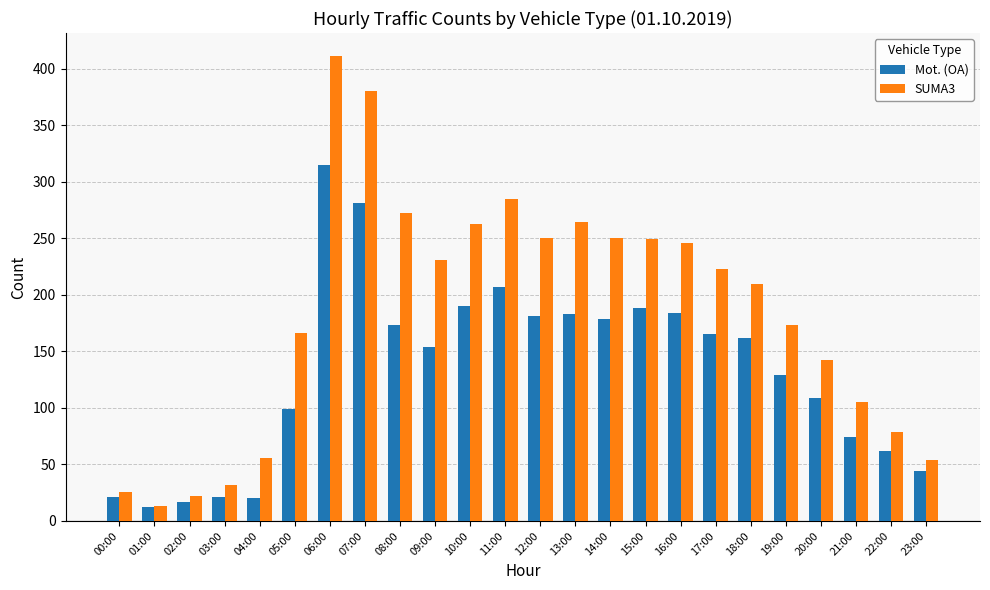

The SUMA3 series shows 13 at 01:00. True or false?

True